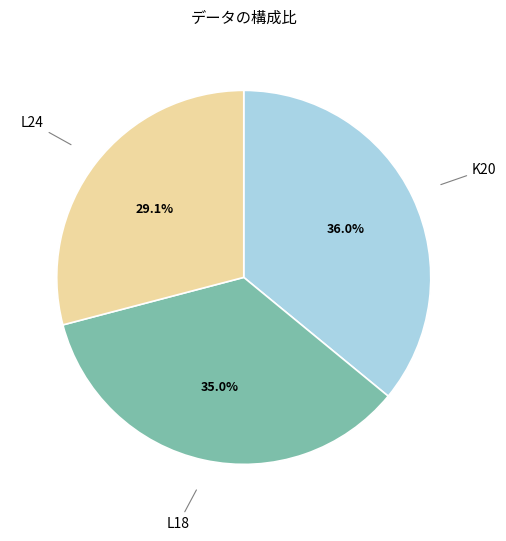

Is there any slice that represents more than half of the pie?

No